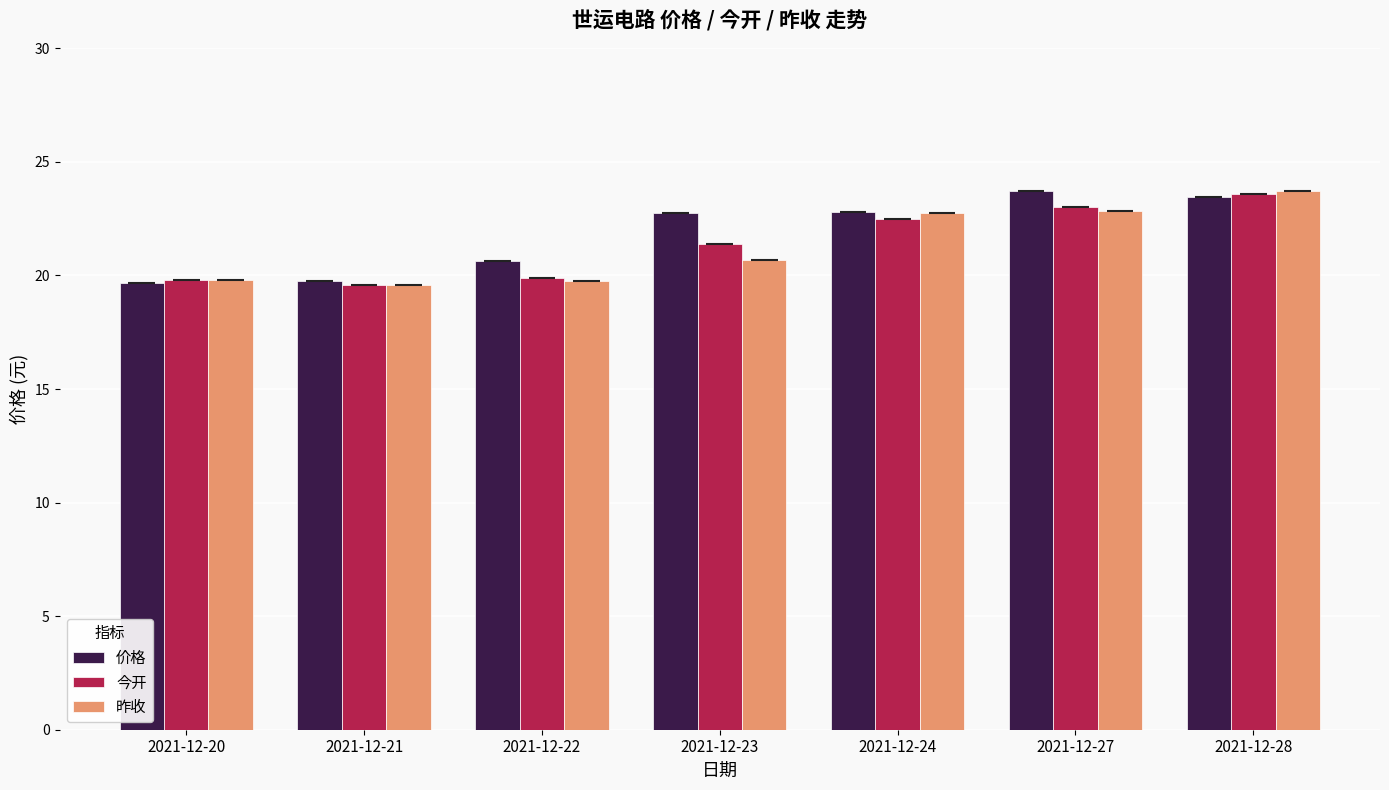

Does the chart contain stacked bars?

No